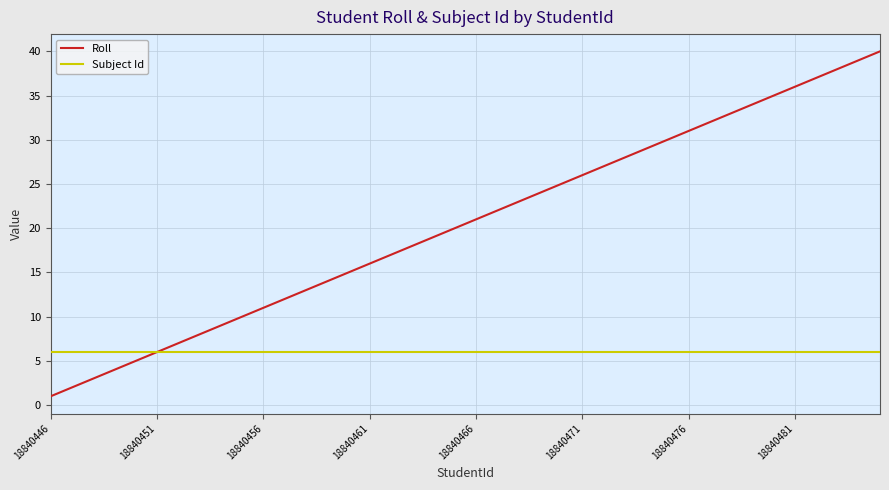

Reading left to right, what are all the values shown in this chart?

Roll: 1	2	3	4	5	6	7	8	9	10	11	12	13	14	15	16	17	18	19	20	21	22	23	24	25	26	27	28	29	30	31	32	33	34	35	36	37	38	39	40
Subject Id: 6	6	6	6	6	6	6	6	6	6	6	6	6	6	6	6	6	6	6	6	6	6	6	6	6	6	6	6	6	6	6	6	6	6	6	6	6	6	6	6